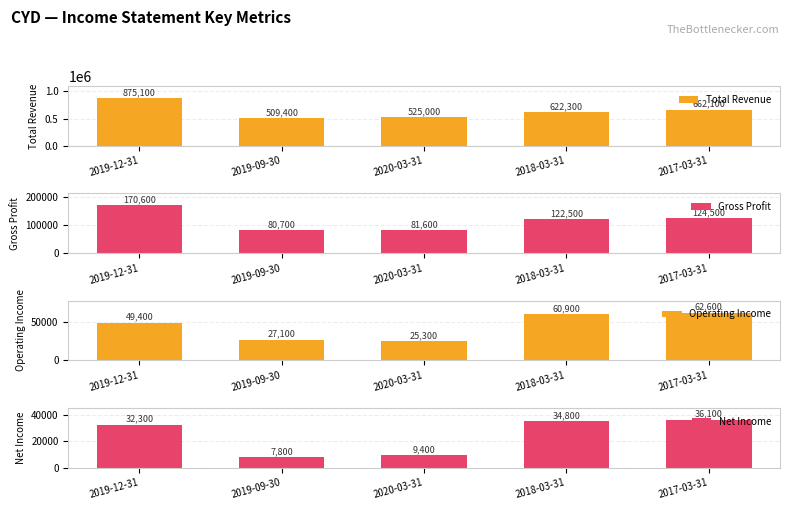

Where does the Gross Profit series first go above 122500?

2019-12-31